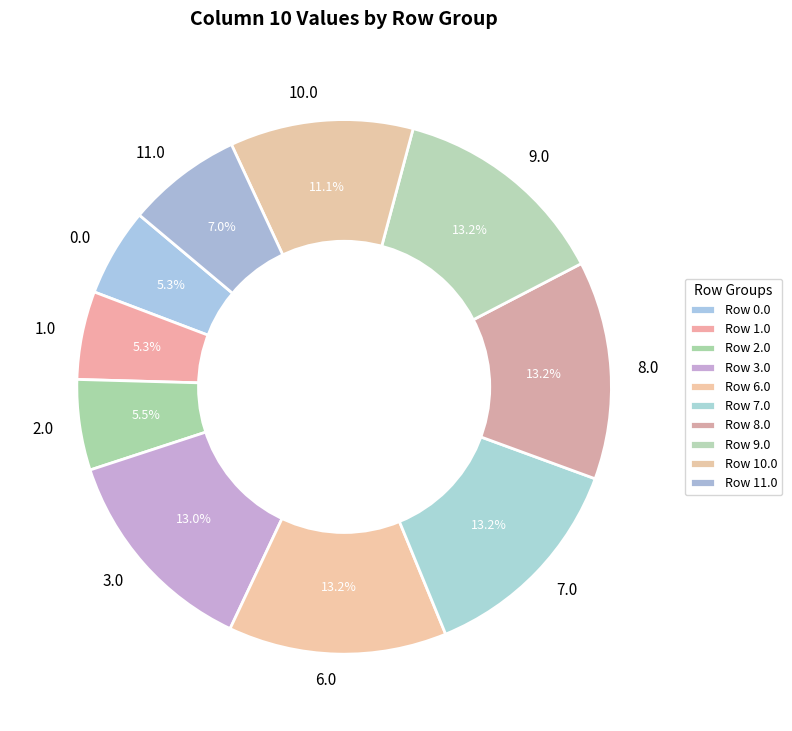

The 9.0 slice represents 13% of the pie. True or false?

True